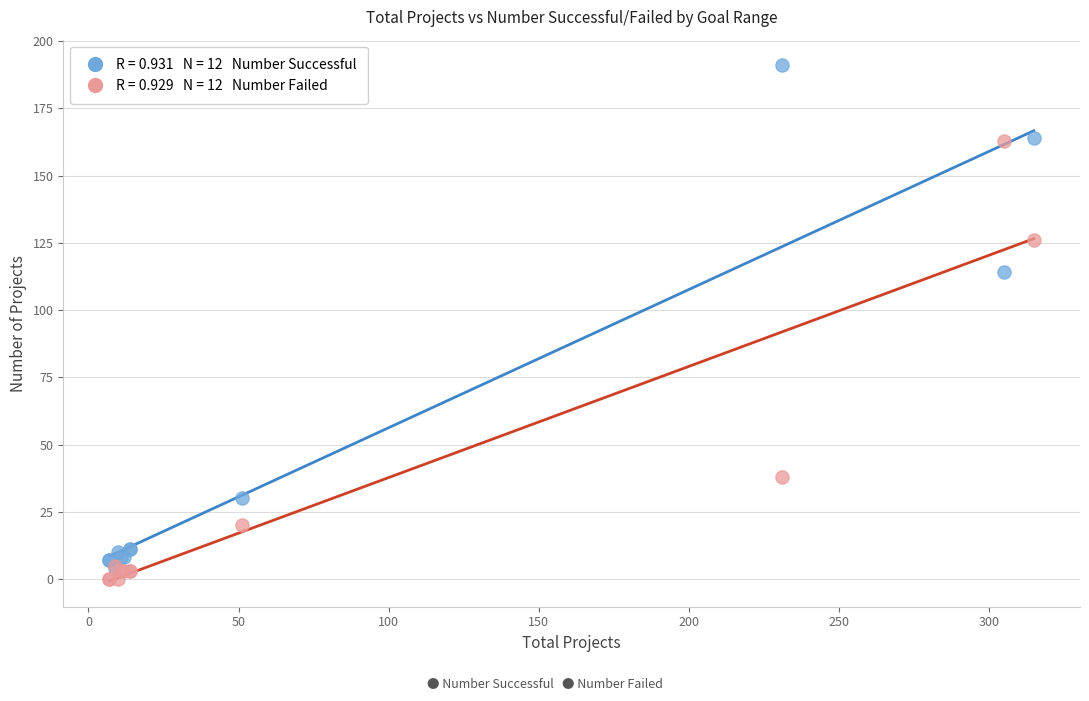

Across all series, what Y value is closest to 95?

114